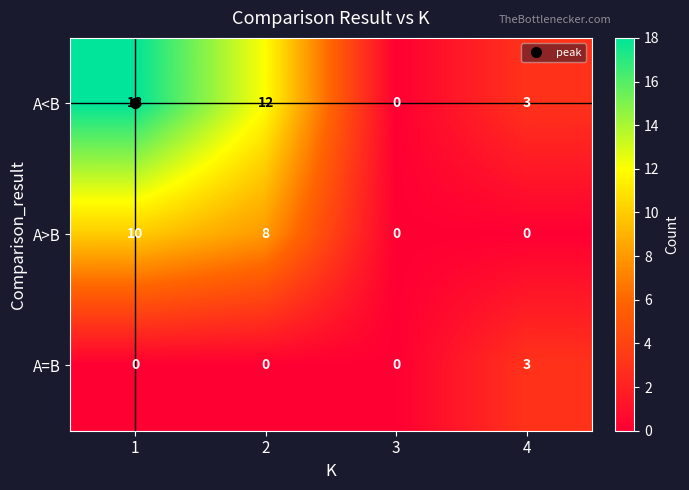

What value does the A<B series have at 1?

18